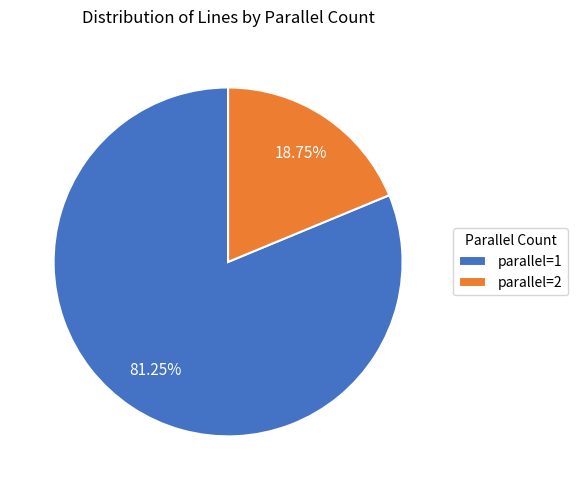

The parallel=1 slice represents 96% of the pie. True or false?

False